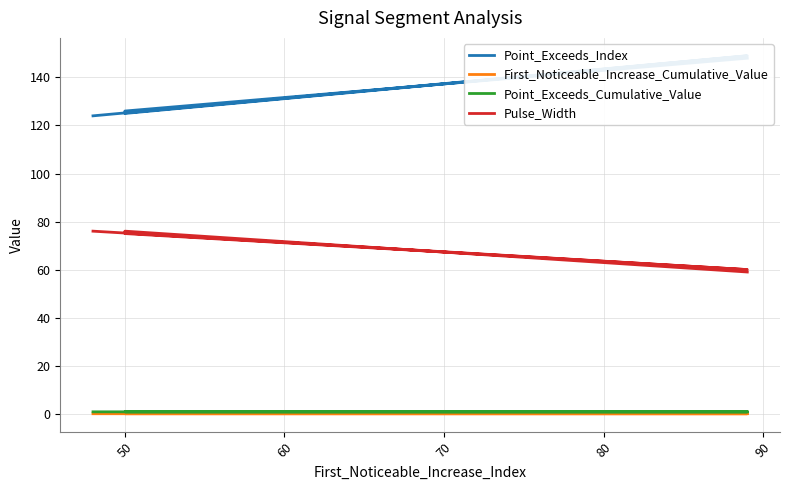

At 70, list the series in order from smallest to largest.

First_Noticeable_Increase_Cumulative_Value, Point_Exceeds_Cumulative_Value, Pulse_Width, Point_Exceeds_Index